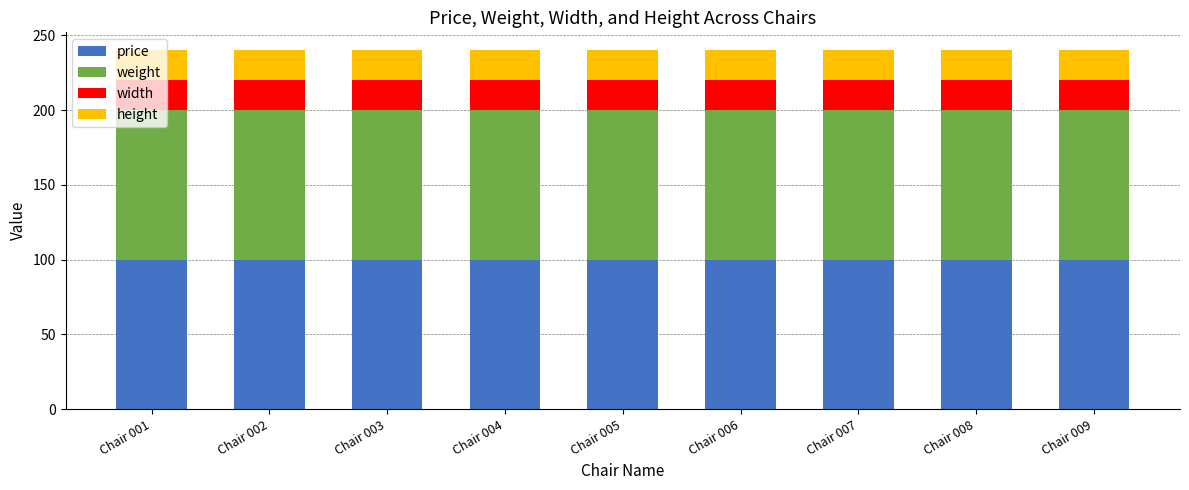

What is the sum of all price values?

900